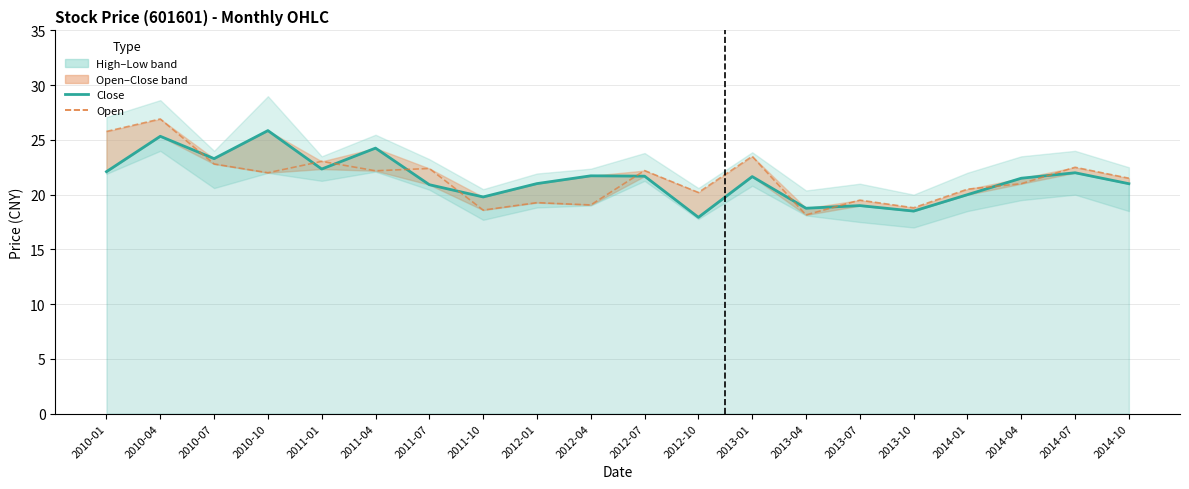

Which series ends up on top after the final intersection of open (line) and close?

open (line)